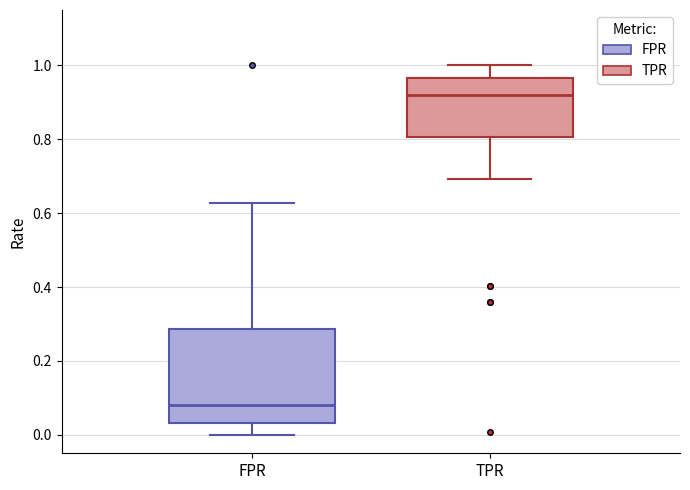

Which box has the lowest median line?

FPR